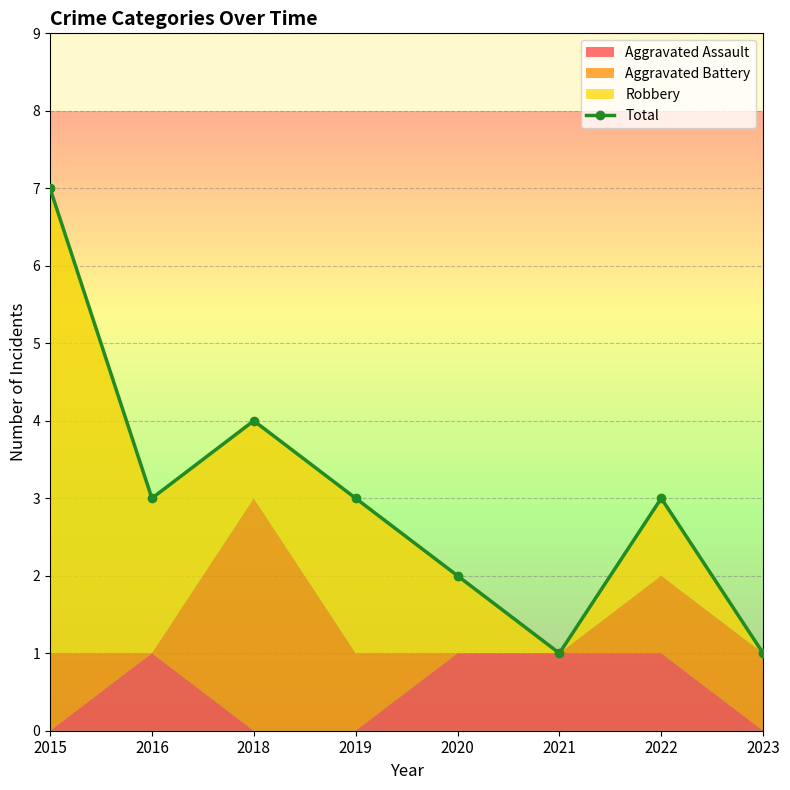

What is the minimum value shown in the chart?

1